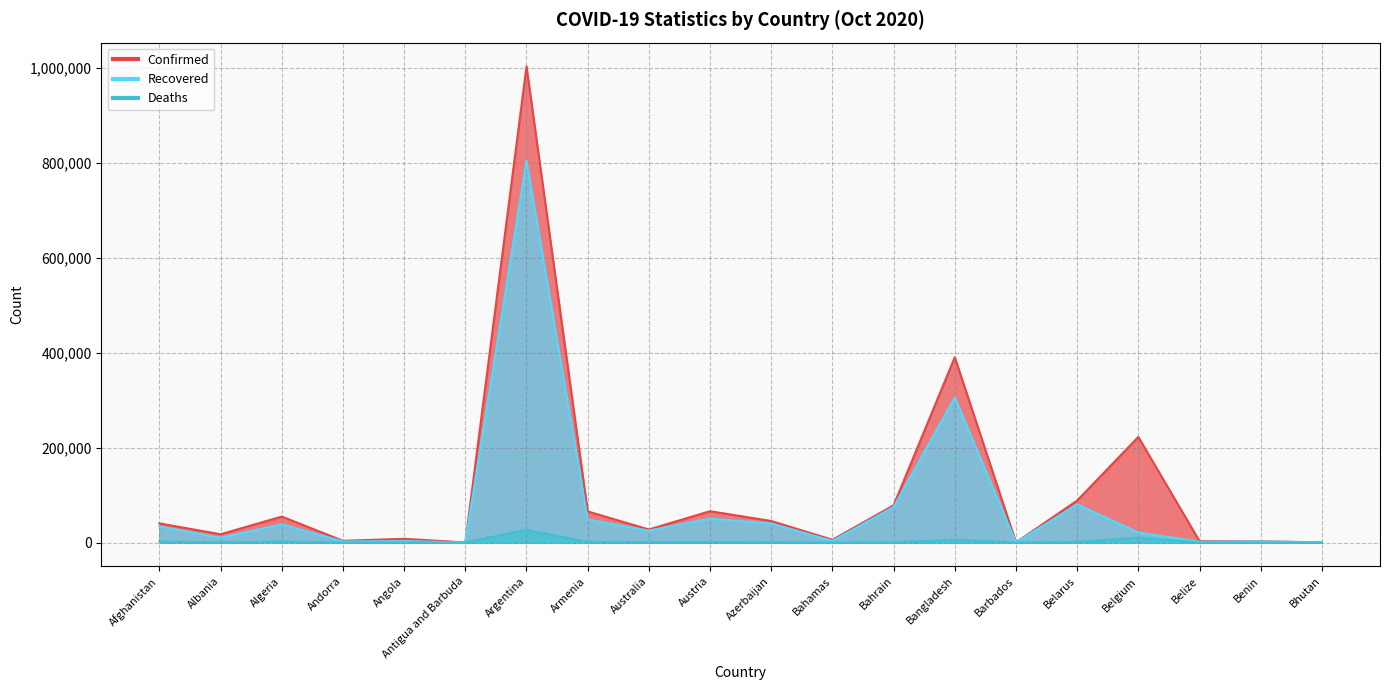

At Bahrain, list the series in order from largest to smallest.

Confirmed, Recovered, Deaths